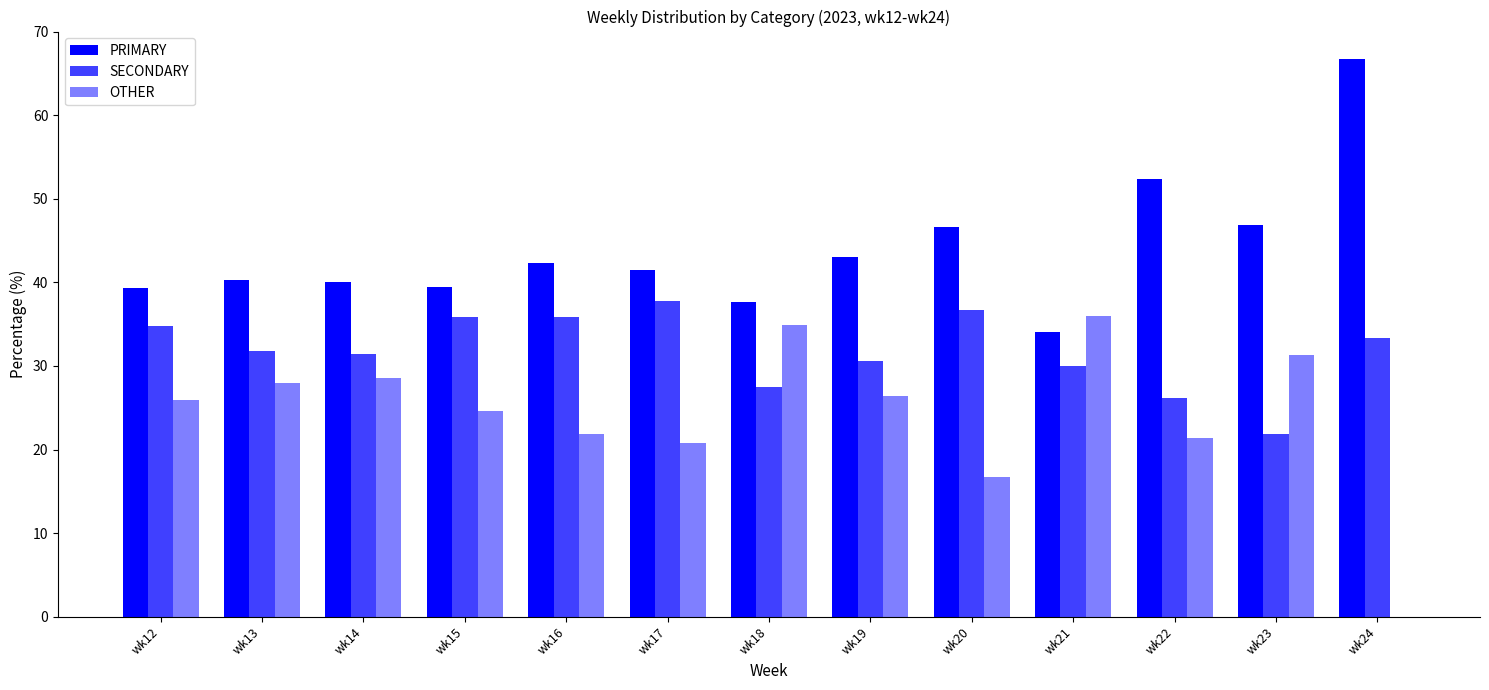

Reading left to right, what are all the values shown in this chart?

PRIMARY: 39.3	40.3	40.1	39.5	42.3	41.5	37.6	43.1	46.7	34.0	52.4	46.9	66.7
SECONDARY: 34.8	31.7	31.4	35.9	35.8	37.8	27.5	30.6	36.7	30.0	26.2	21.9	33.3
OTHER: 25.9	27.9	28.5	24.6	21.9	20.7	34.9	26.4	16.7	36.0	21.4	31.2	0.0